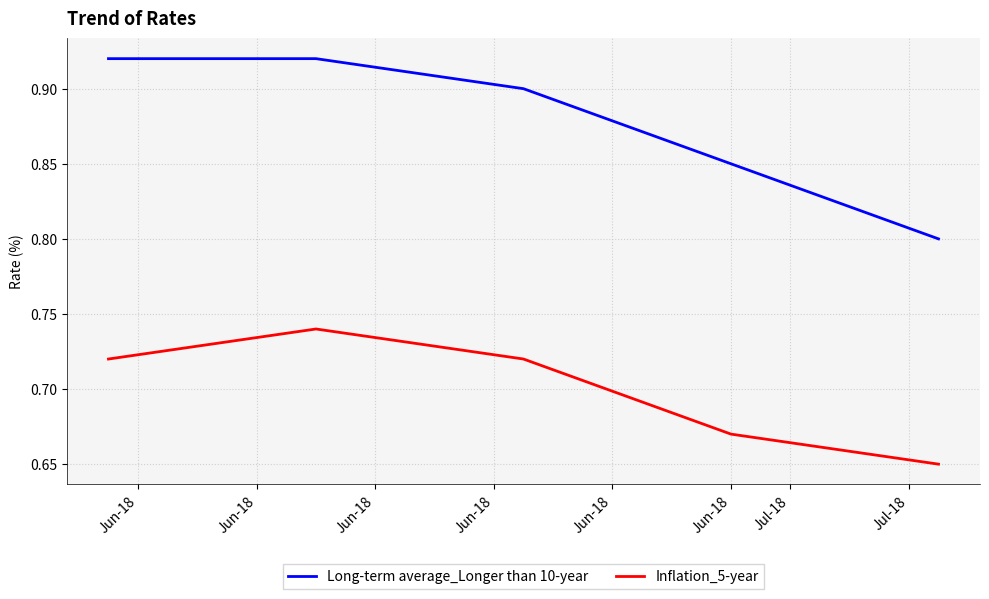

True or false: Inflation_5-year and Long-term average_Longer than 10-year intersect in this chart.

False